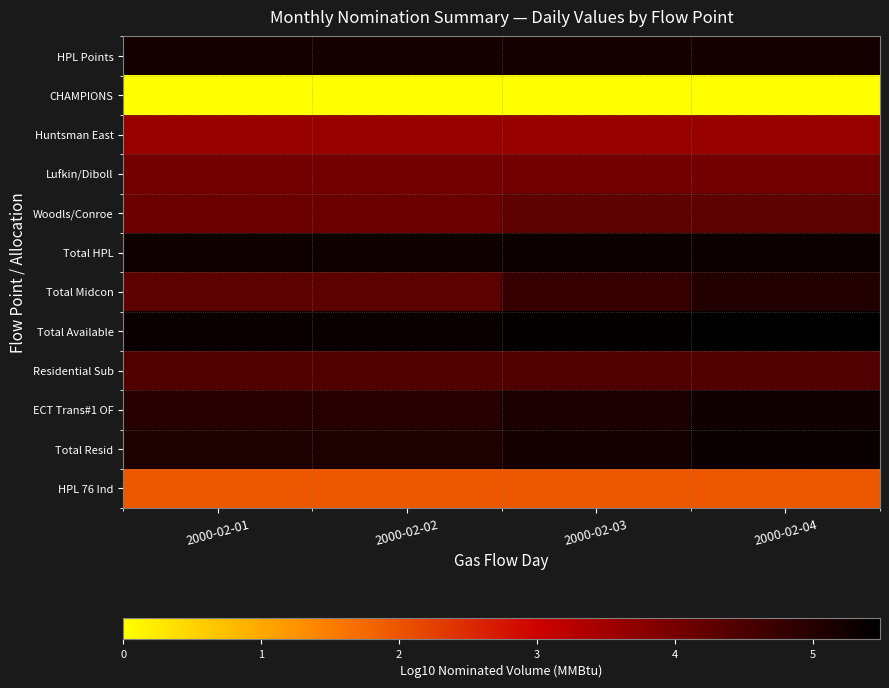

At which category does the chart reach its minimum across all series?

2000-02-01